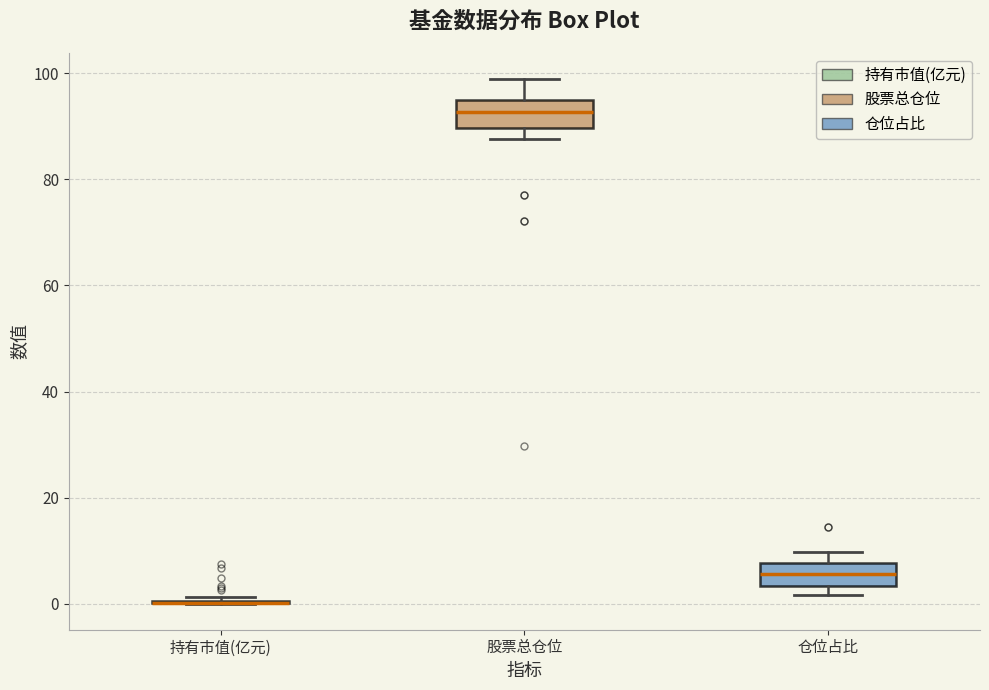

Reading left to right, transcribe this box plot: for each box, give where its median line is, the range the box spans, and where its two whiskers end, as read against the y-axis. The values are not printed on the chart, so give them approximately, as read against the axis.

持有市值(亿元): box collapsed to a line at 0, whiskers 0 to 2
股票总仓位: median 92, box 90 to 94, whiskers 88 to 98
仓位占比: median 6, box 4 to 8, whiskers 2 to 10